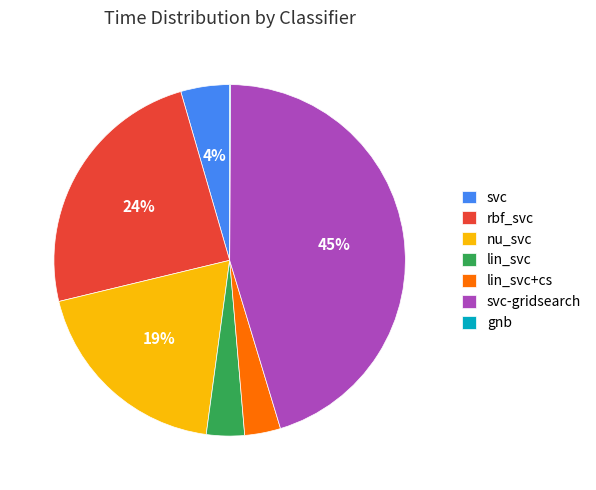

What is the ratio of the value at nu_svc to the value at rbf_svc?

0.8